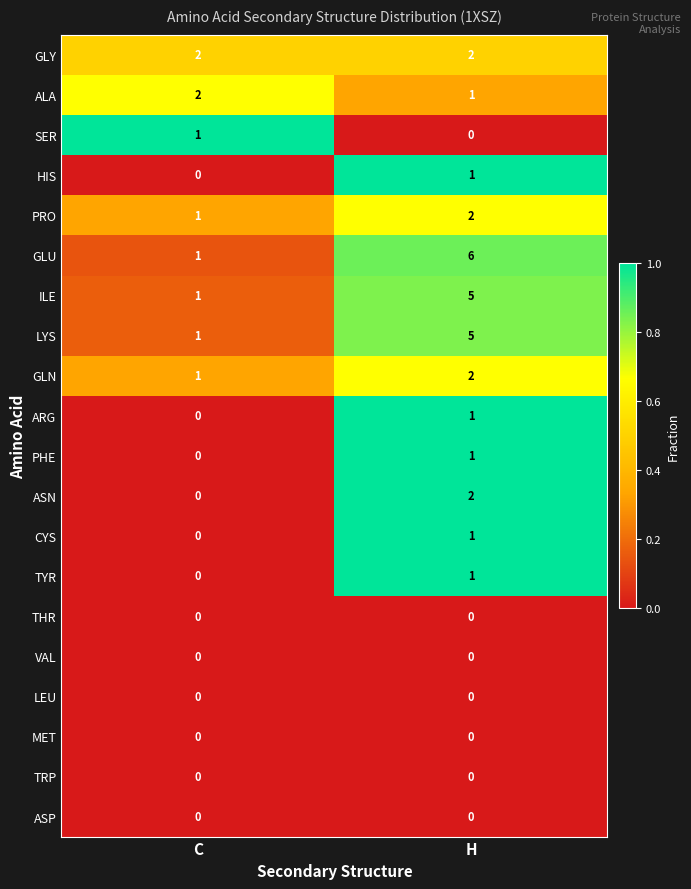

At which category does the chart reach its peak across all series?

H